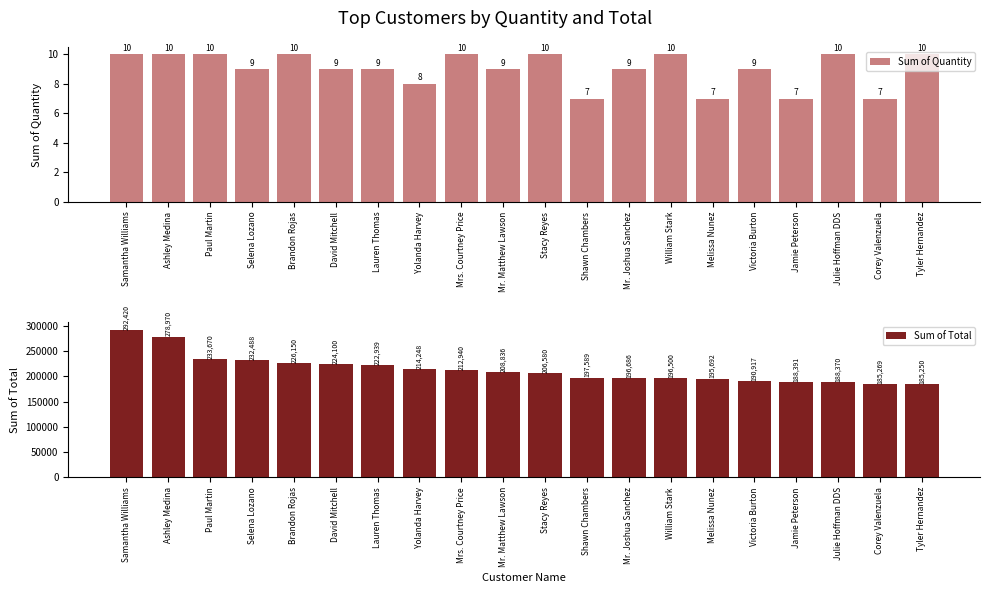

At which category is the sum across all series the highest?

Samantha Williams